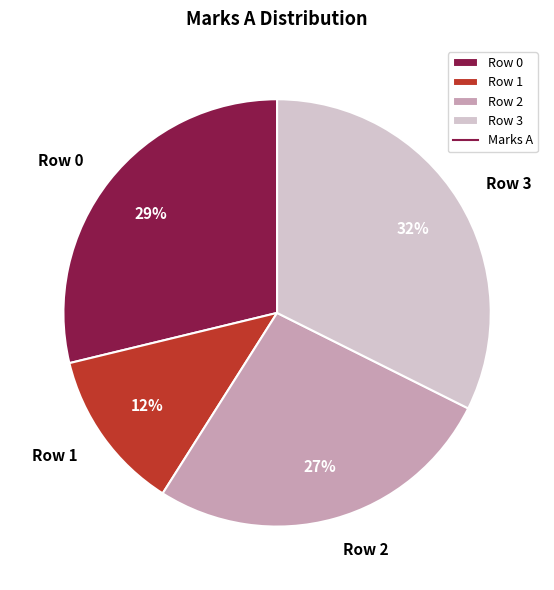

What percentage is the Row 2 slice, to the nearest percent?

27%